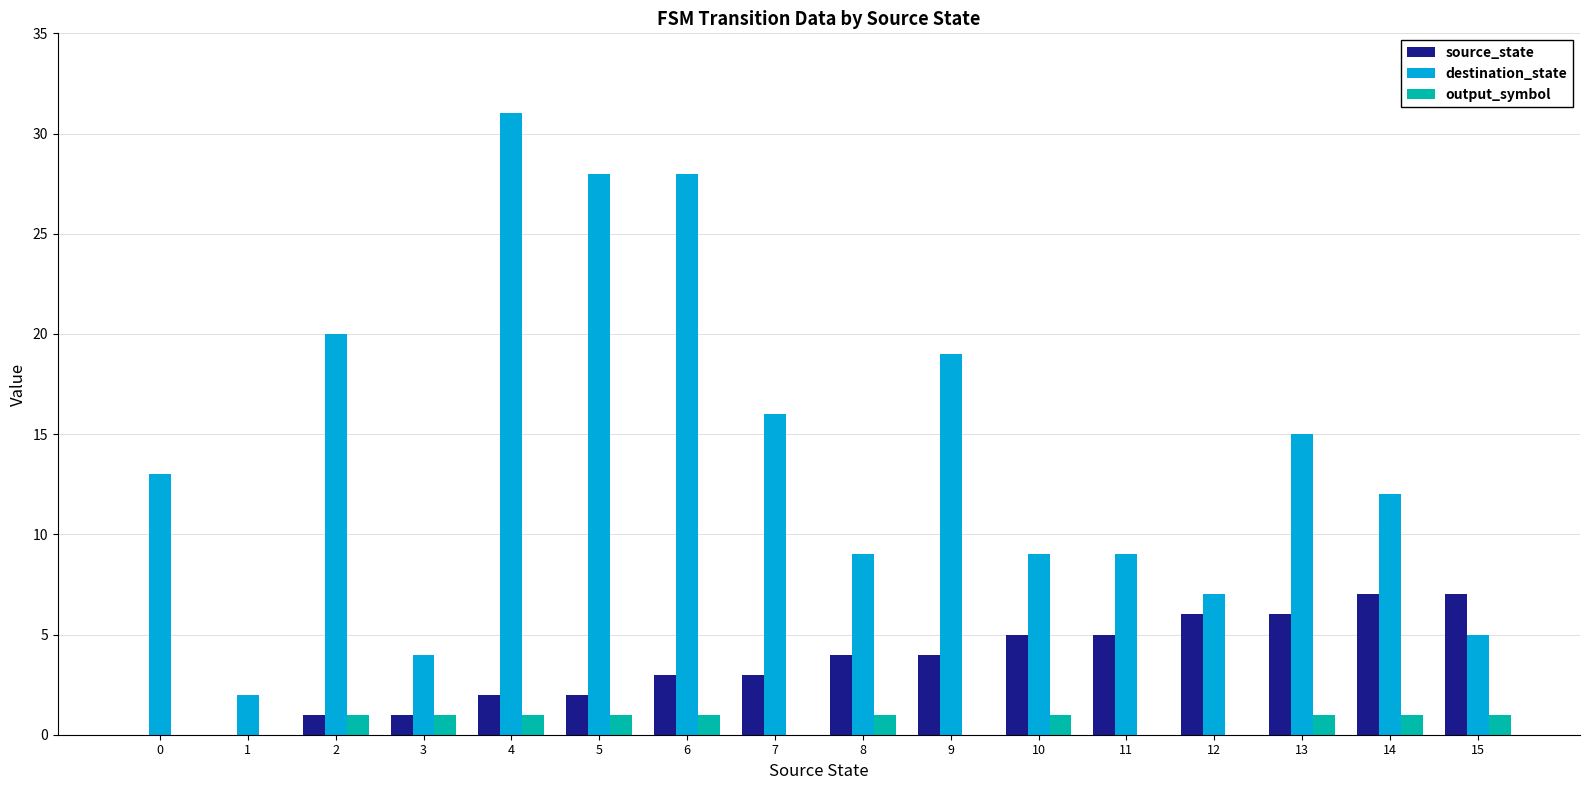

What is the total value across all series at 14?

20